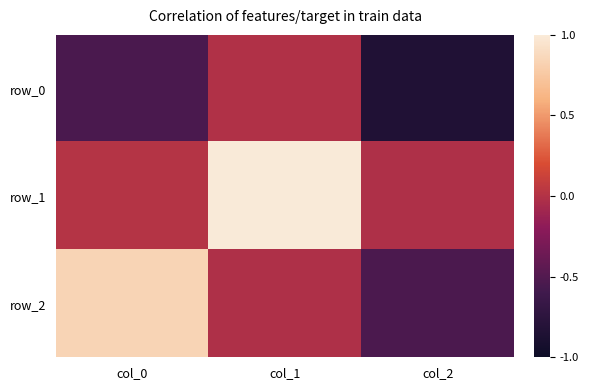

True or false: row_2 has a value of 1.2 at col_0.

False